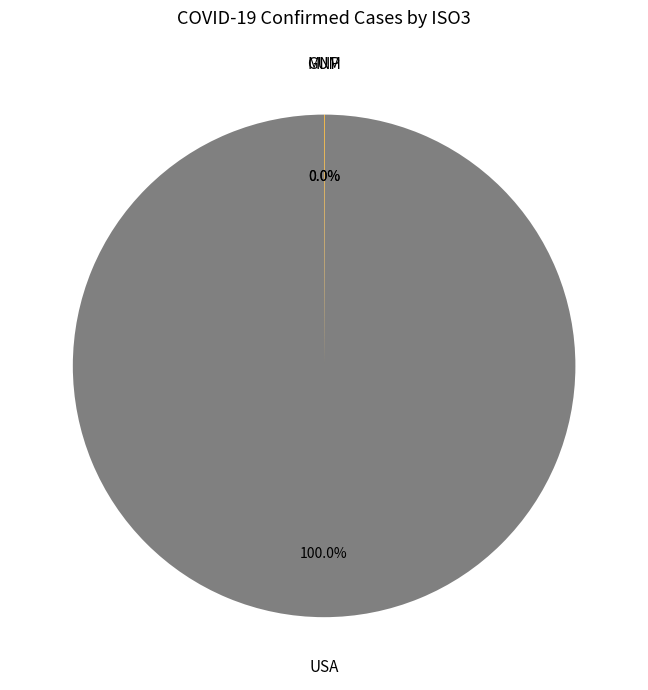

Which category has the biggest portion of the pie?

USA